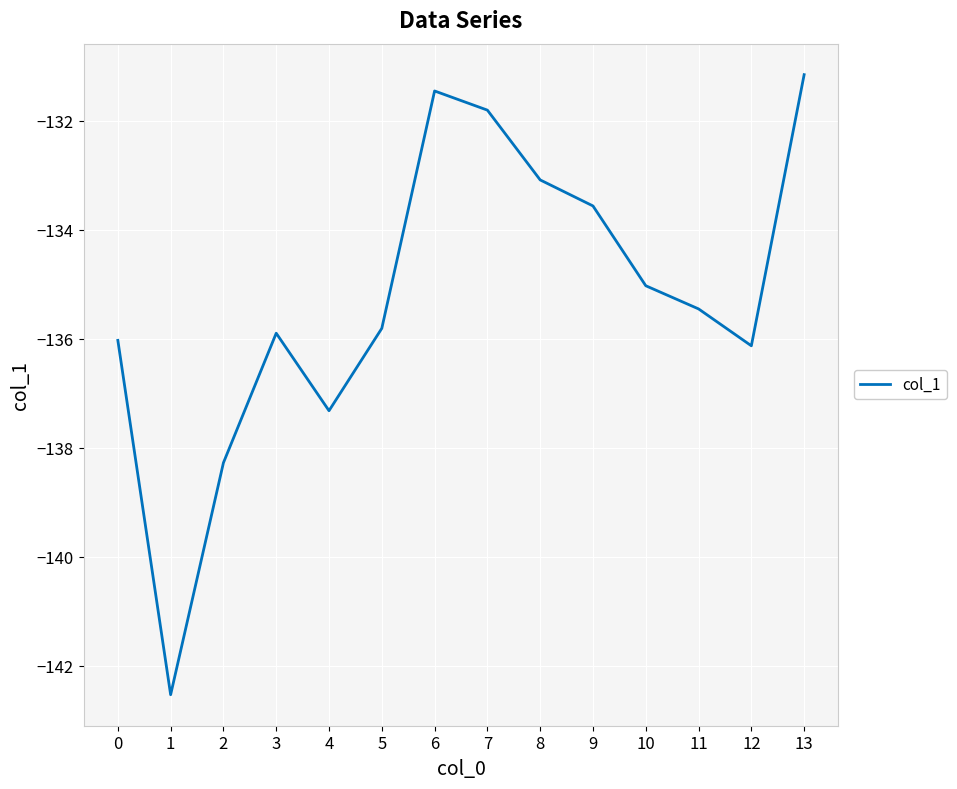

What is the approximate value at 9?

-133.6